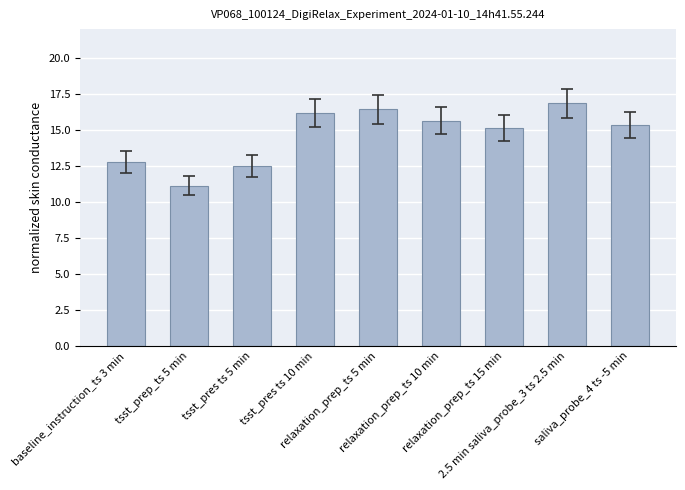

Reading left to right, list all the values displayed in this chart.

baseline_instruction_ts 3 min=12.8	tsst_prep_ts 5 min=11.1	tsst_pres ts 5 min=12.5	tsst_pres ts 10 min=16.2	relaxation_prep_ts 5 min=16.4	relaxation_prep_ts 10 min=15.6	relaxation_prep_ts 15 min=15.1	2.5 min saliva_probe_3 ts 2.5 min=16.9	saliva_probe_4 ts -5 min=15.3